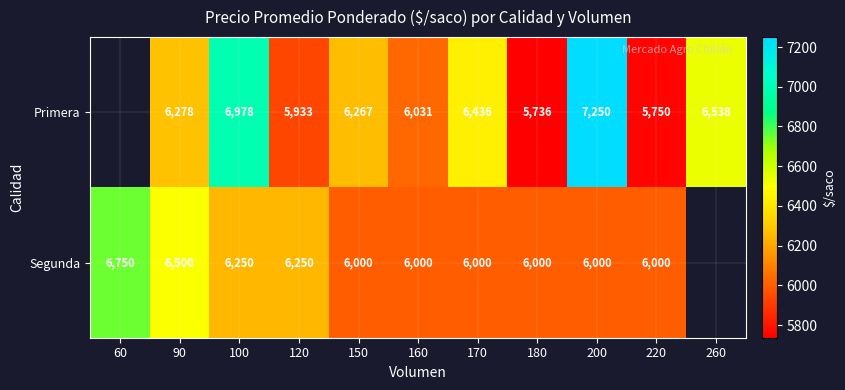

Count the number of categories in the chart.

11